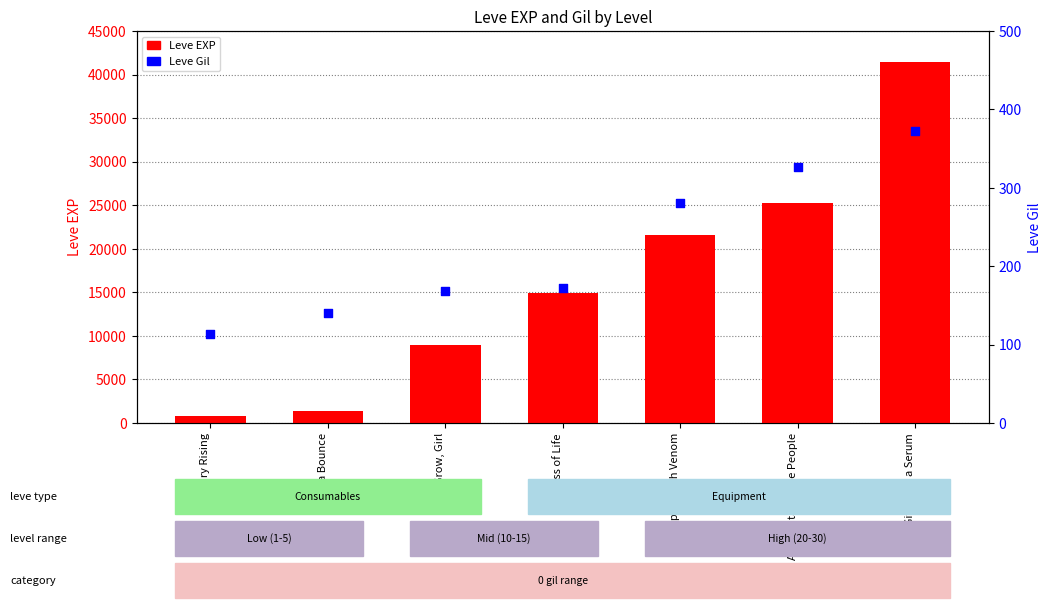

Which series reaches the minimum Y coordinate?

Leve Gil